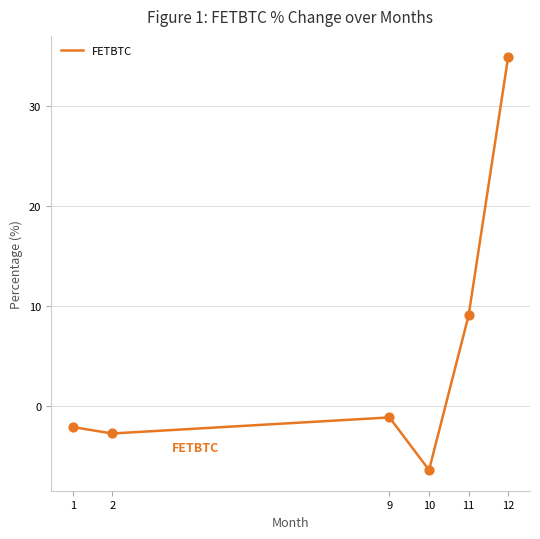

What is the change in value from 9 to 11?

+10.2